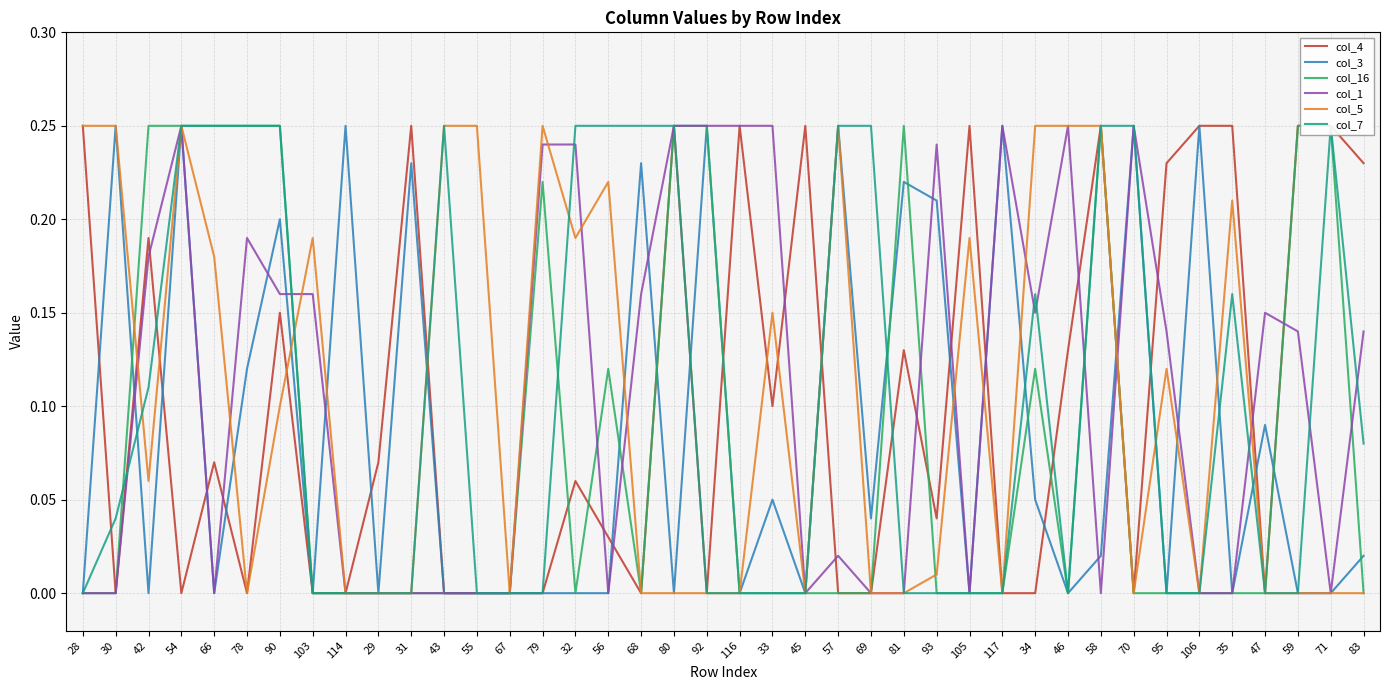

True or false: col_4 has a value of 0.0 at 57.

True